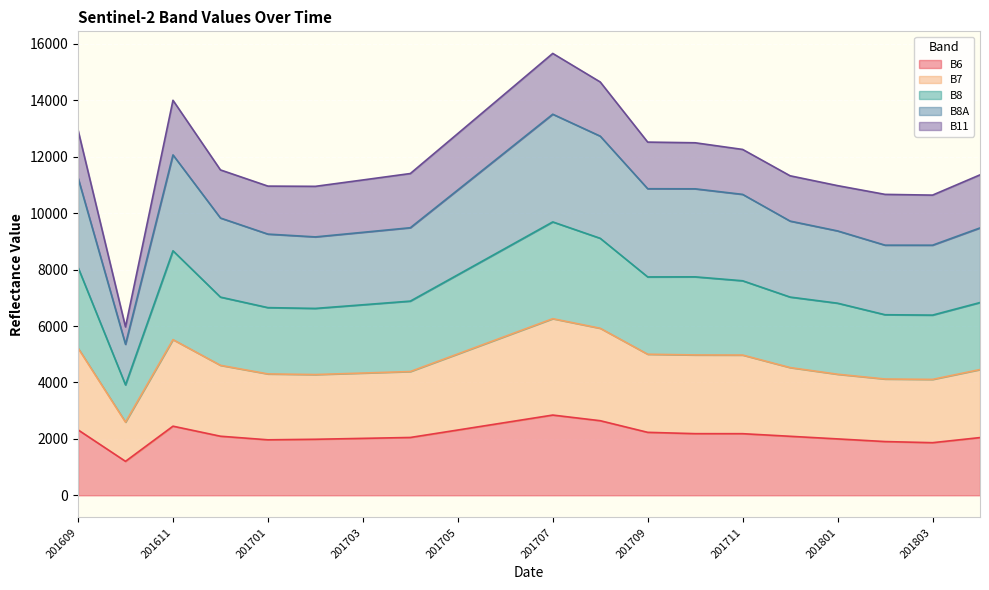

Is it true that B6 equals 1967 at 201701?

True